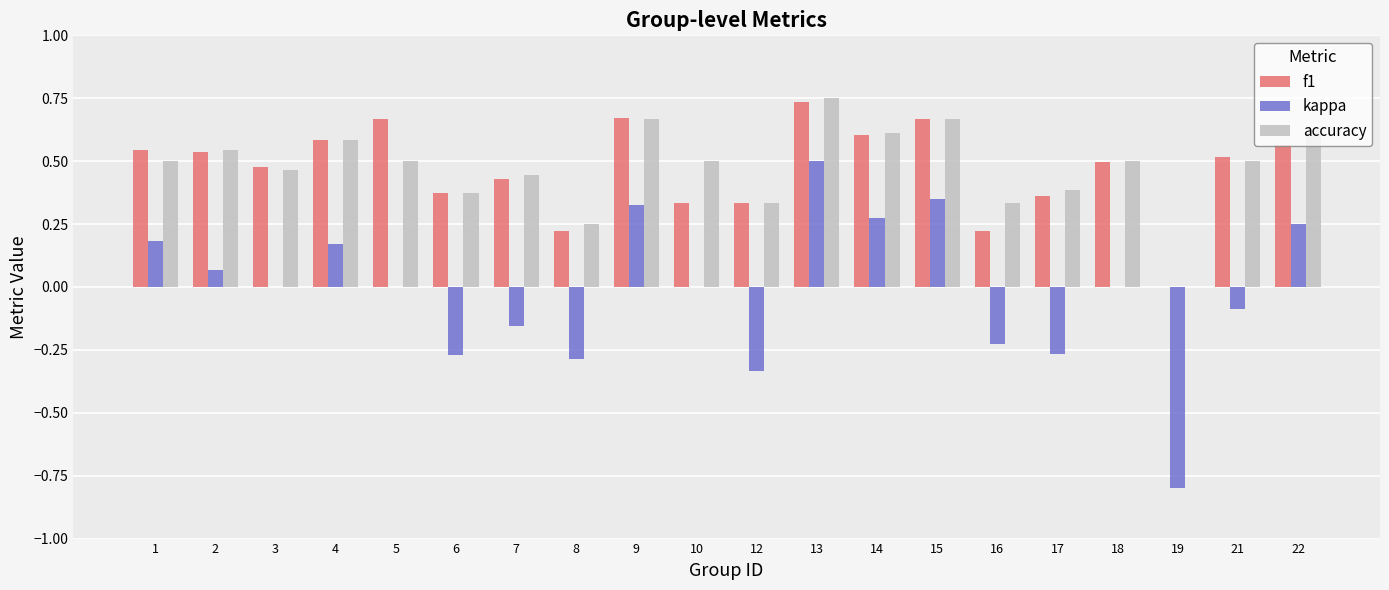

At which label does kappa reach its peak?

13